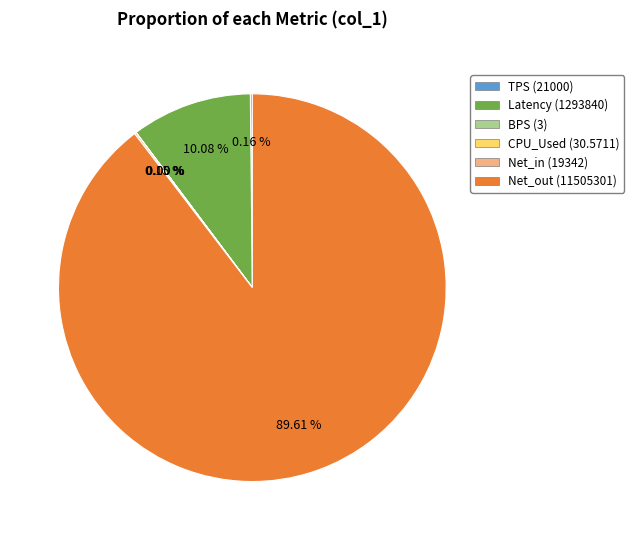

Is Latency (1293840) the majority of the pie?

No